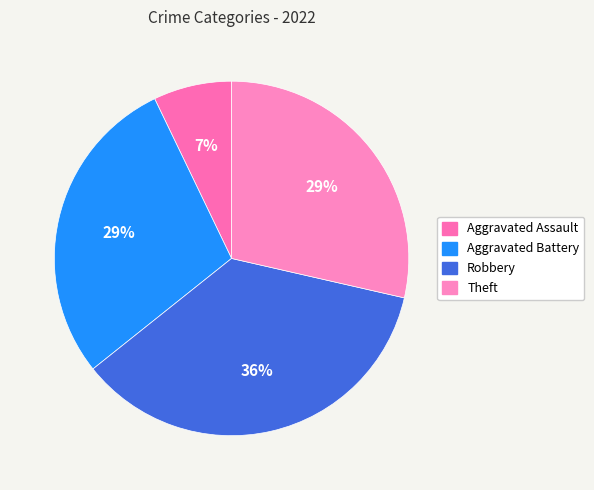

To the nearest percent, what is the average slice percentage?

25%